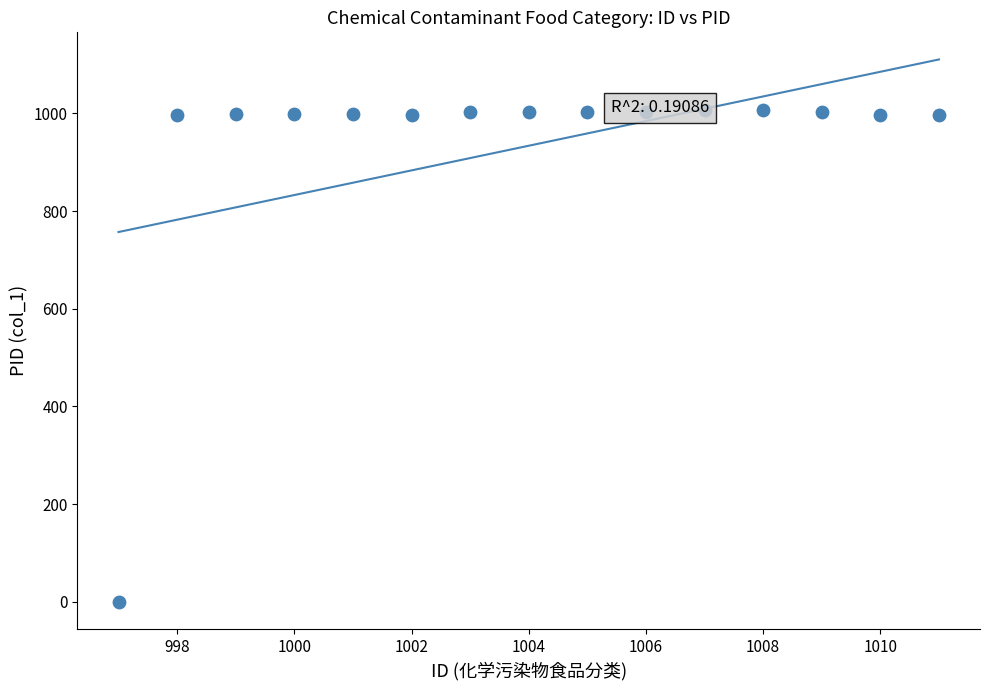

What is the range of X values (max minus min)?

14